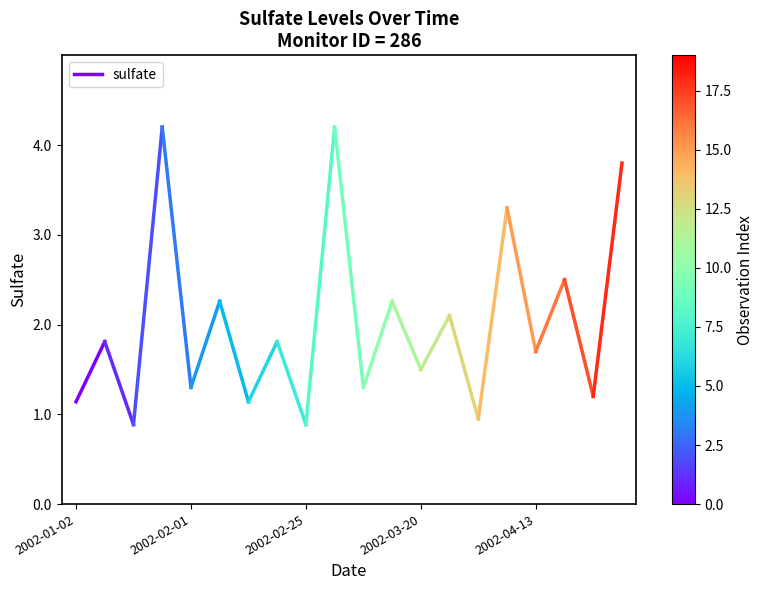

The chart shows a value of 2.8 at 2002-02-01. True or false?

False